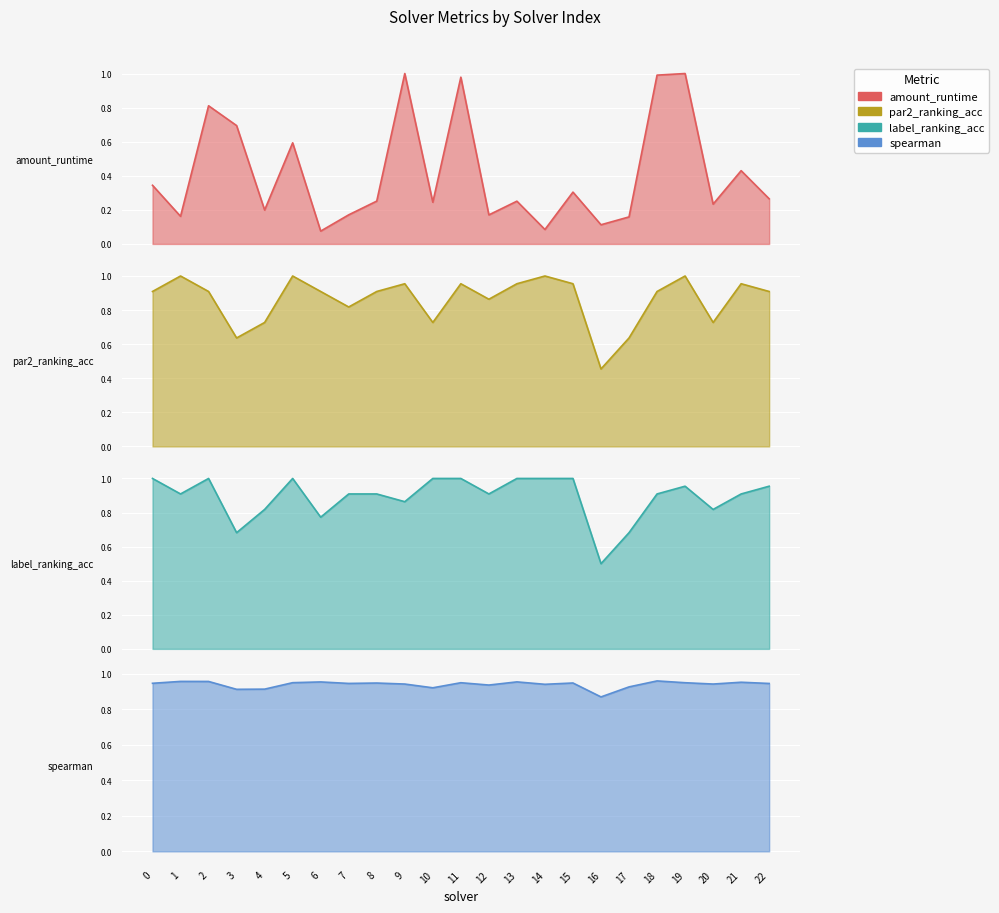

Is it true that spearman equals 1.6 at 3?

False